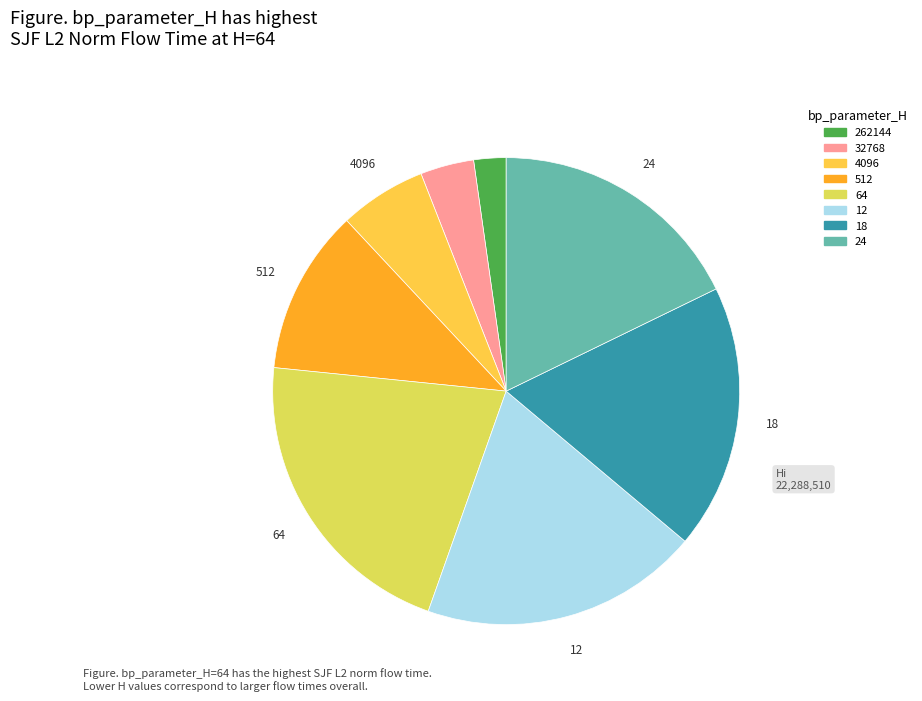

Rank the categories by value from lowest to highest.

262144, 32768, 4096, 512, 24, 18, 12, 64